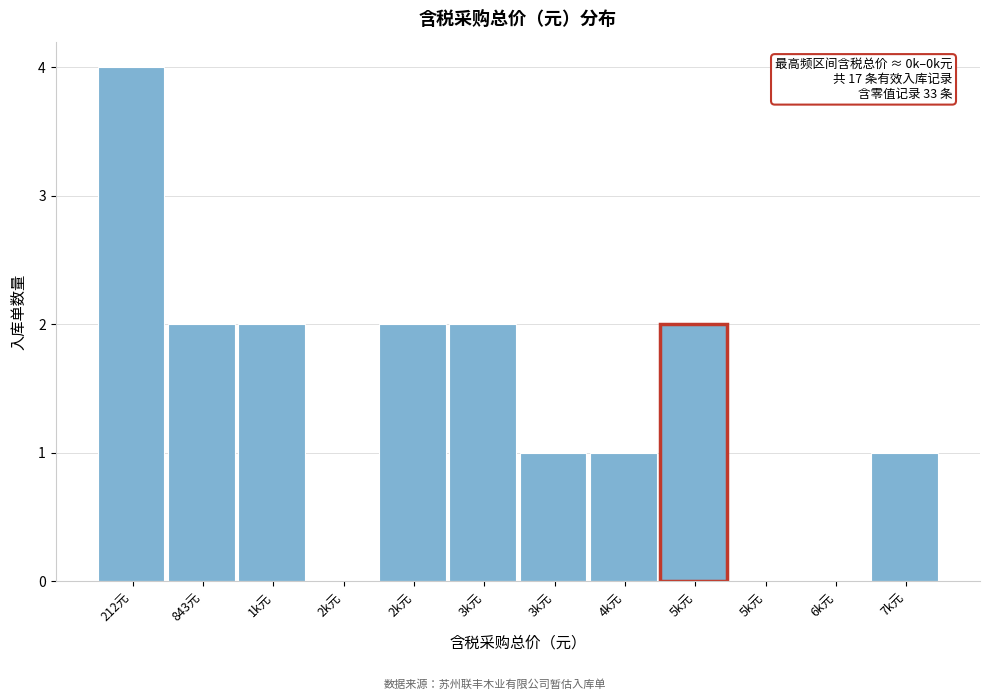

Are the bars horizontal?

No